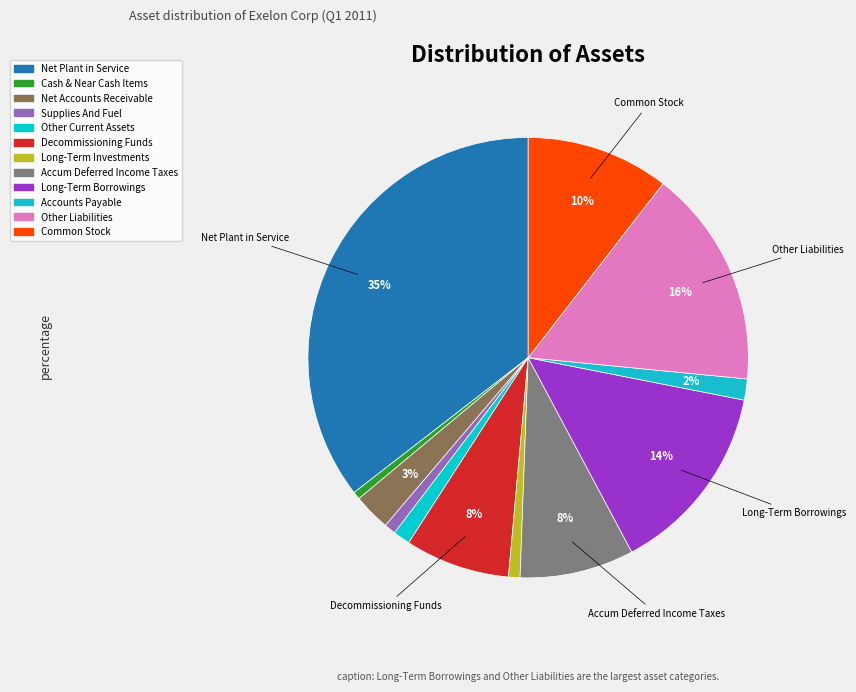

Count the number of slices in the pie.

12